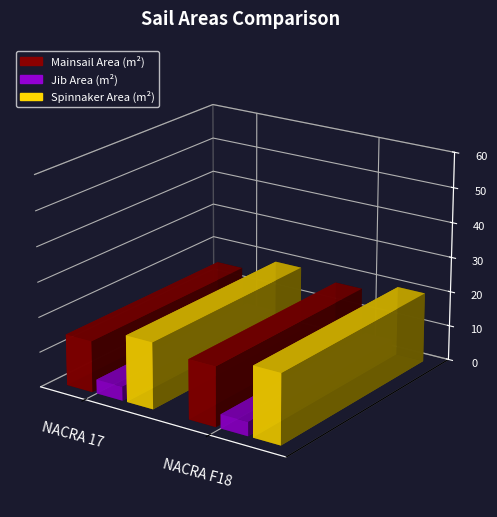

What is the total value across all series at NACRA F18?

41.0